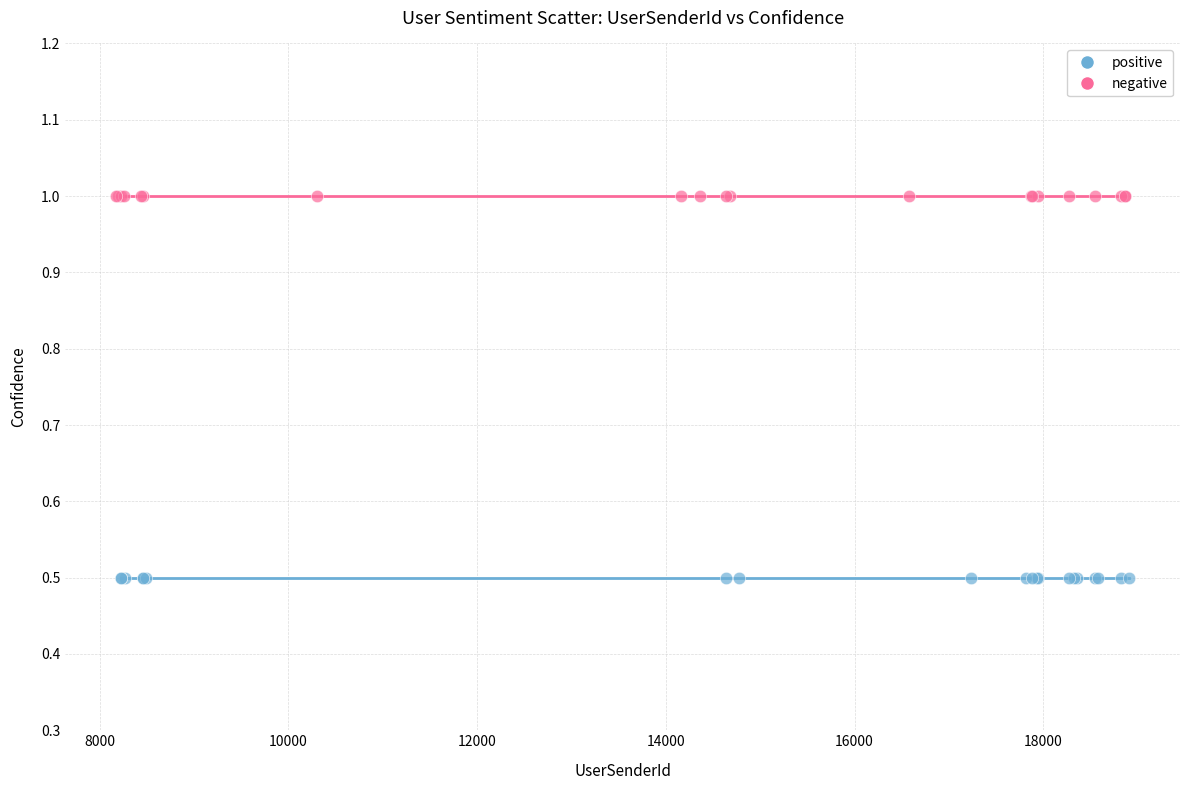

Which series reaches the minimum Y coordinate?

positive